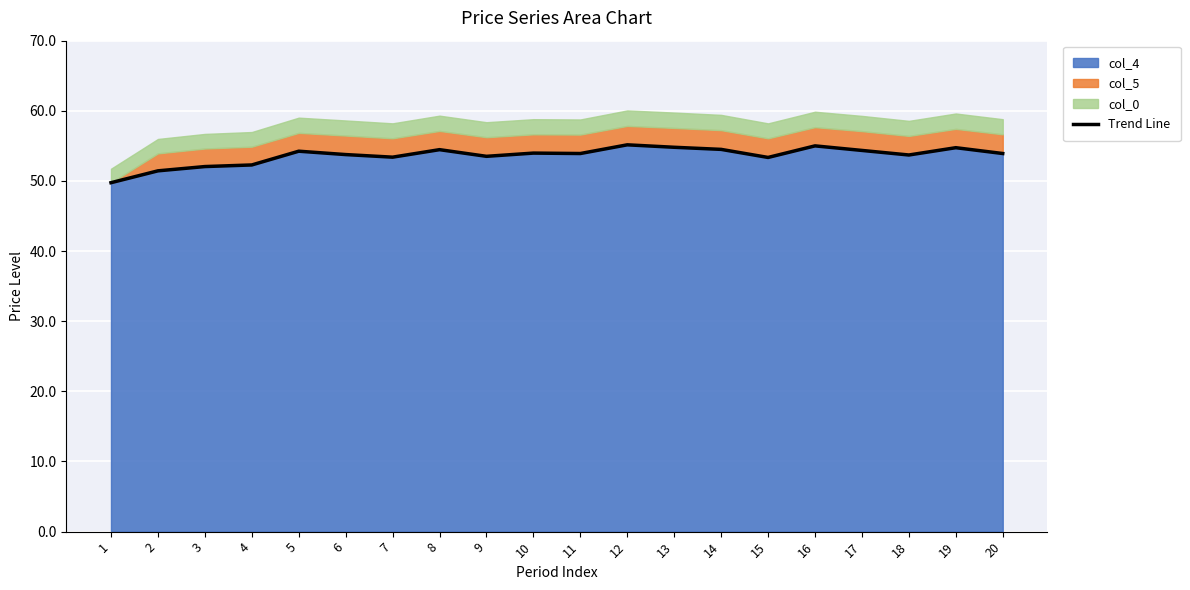

What is the average value?

53.6